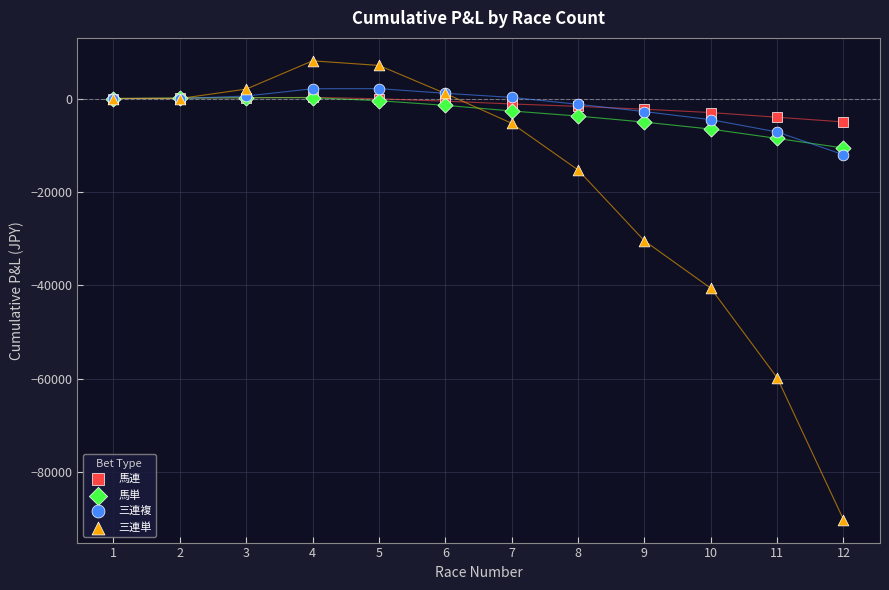

What are all the series names shown in the legend?

馬連, 馬単, 三連複, 三連単